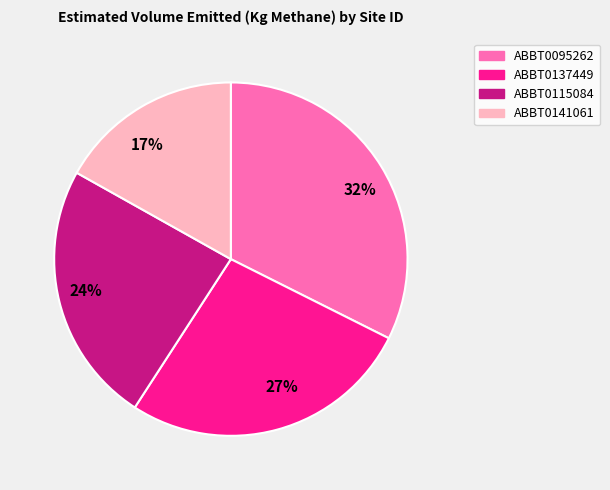

Do ABBT0137449 and ABBT0141061 together represent more than half of the pie?

No